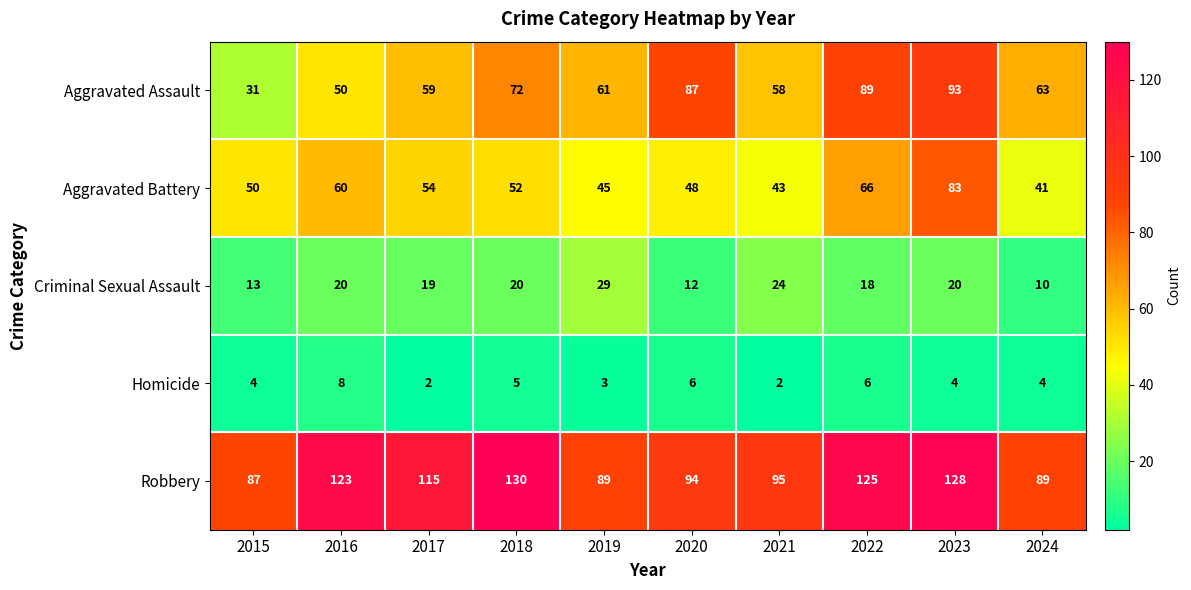

The value of Criminal Sexual Assault at 2017 is 6. True or false?

False